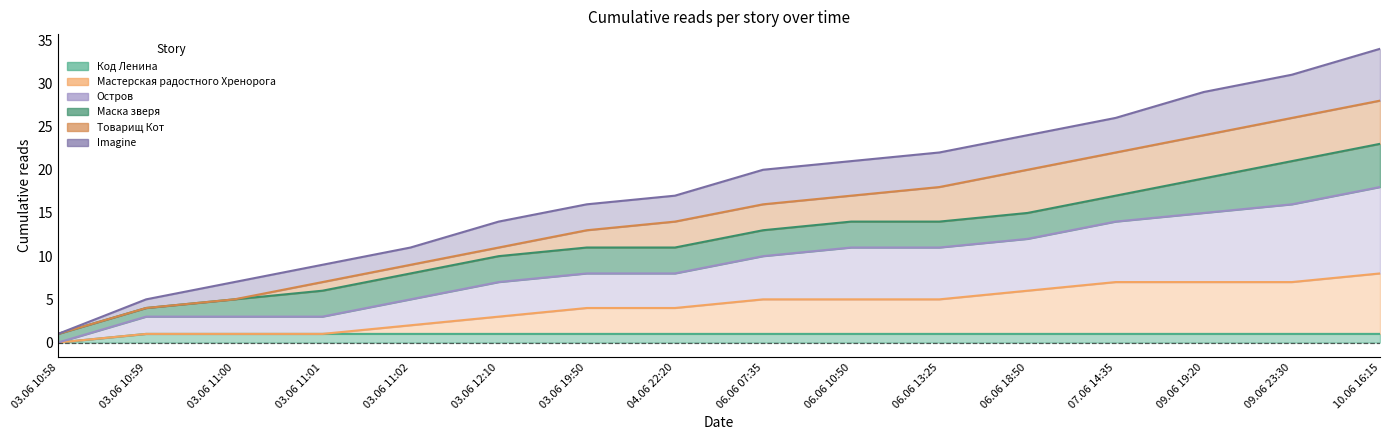

What position from the right is 03.06 12:10?

11